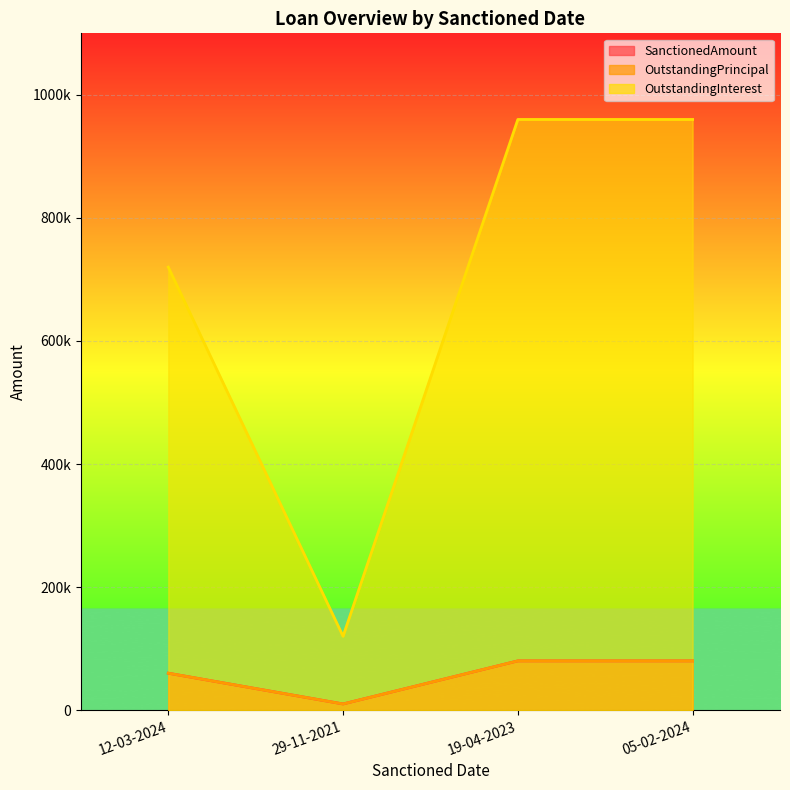

What is the average value of the OutstandingInterest series?

690000